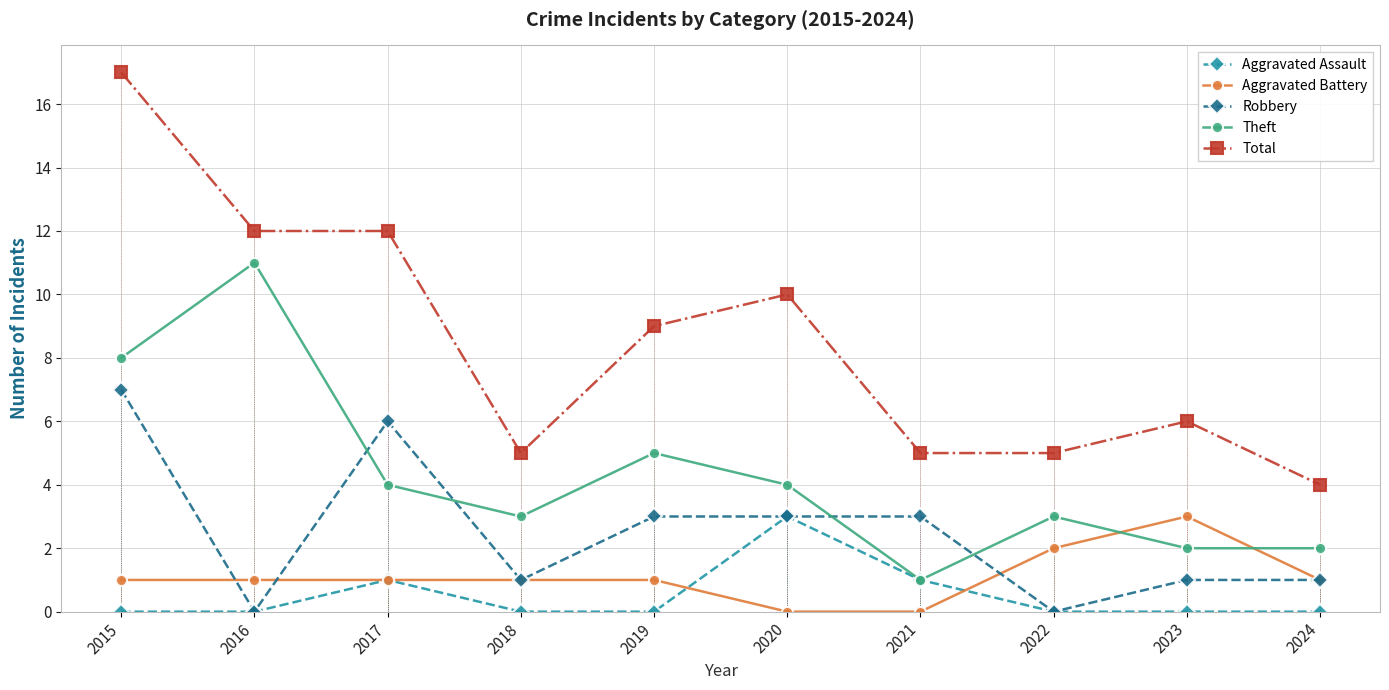

Reading right to left, what are all the values shown in this chart?

Aggravated Assault: 0	0	0	1	3	0	0	1	0	0
Aggravated Battery: 1	3	2	0	0	1	1	1	1	1
Robbery: 1	1	0	3	3	3	1	6	0	7
Theft: 2	2	3	1	4	5	3	4	11	8
Total: 4	6	5	5	10	9	5	12	12	17